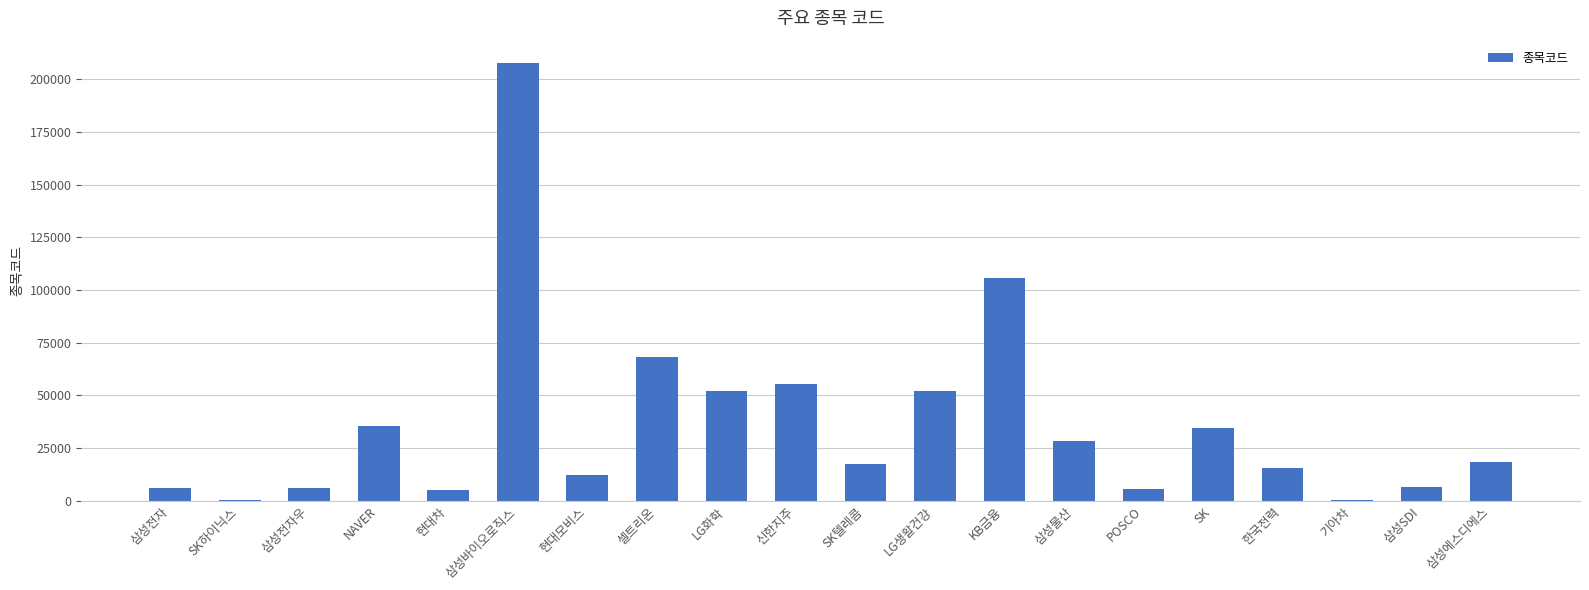

How many categories are shown in the chart?

20